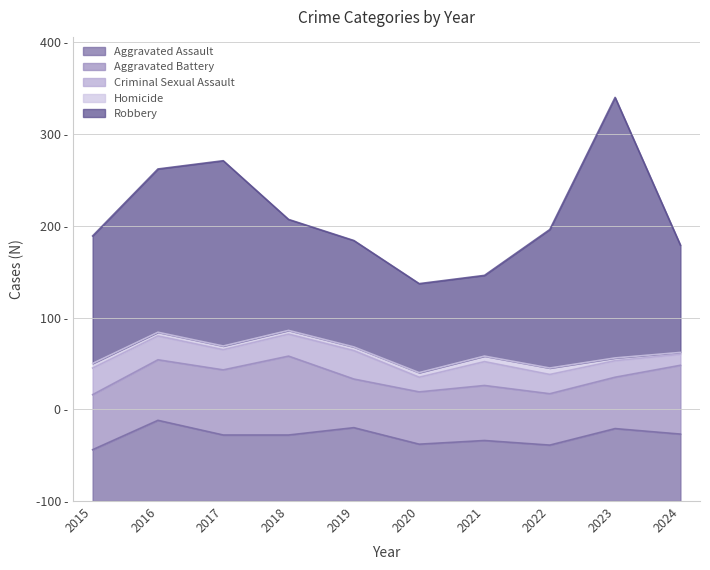

The value of Criminal Sexual Assault at 2015 is 15. True or false?

False